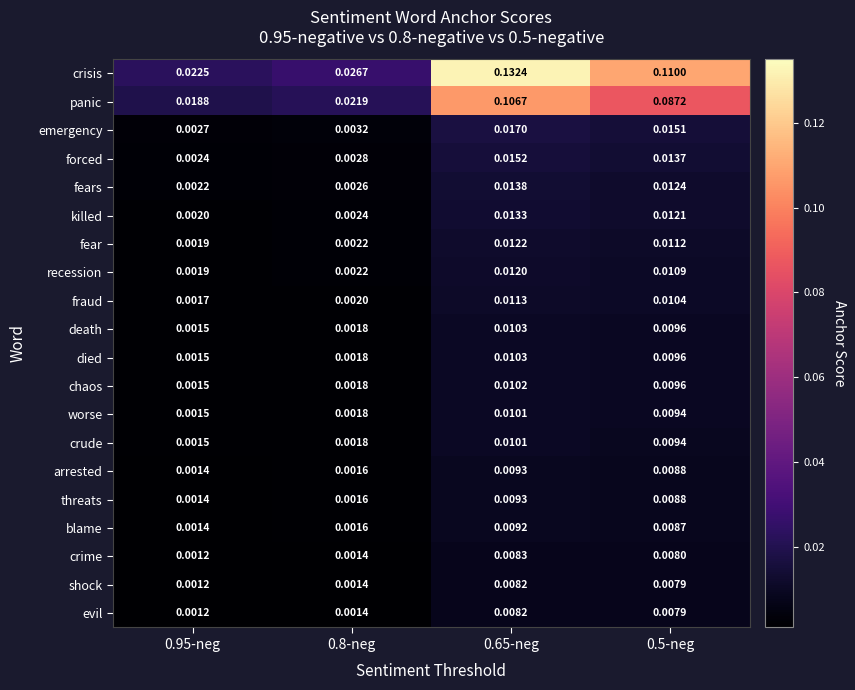

Which series has the largest total across all categories?

crisis